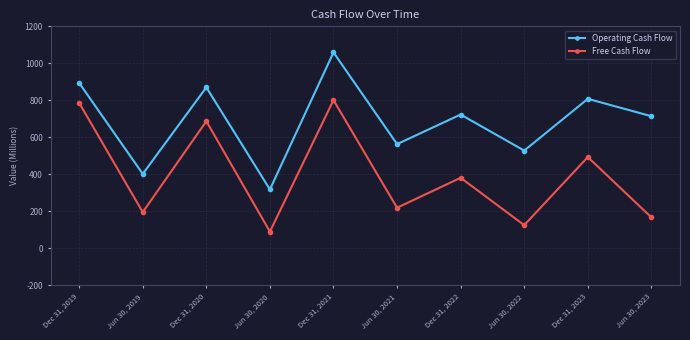

At which label does Free Cash Flow reach its minimum?

Jun 30, 2020